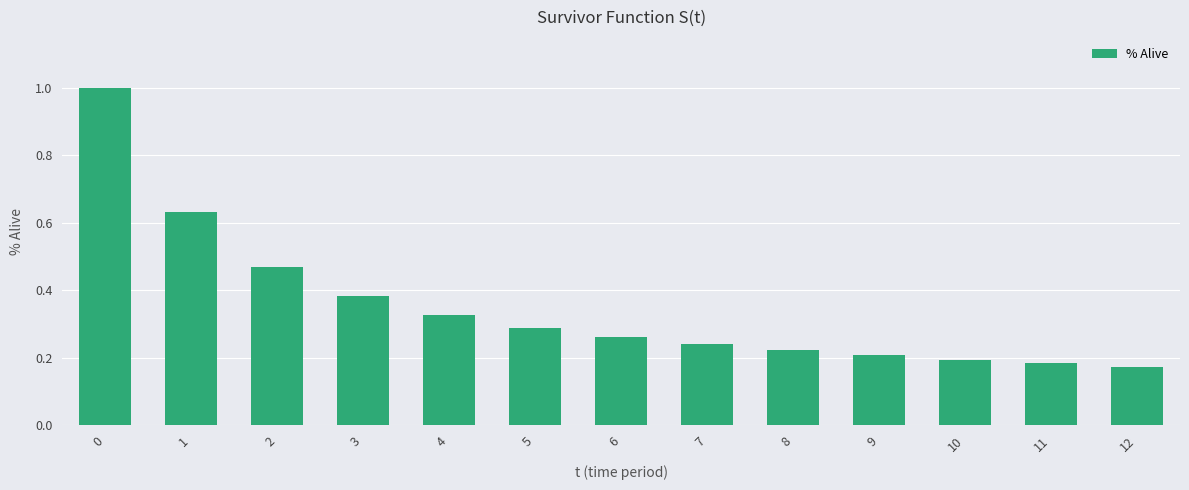

True or false: the data shows 0.4 at 5.

False